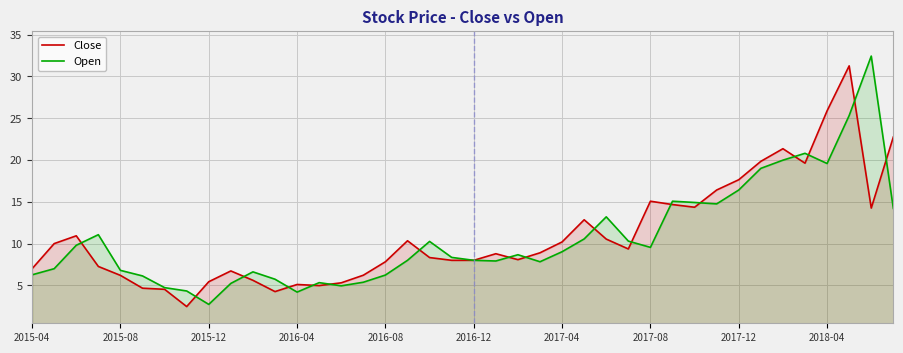

At how many categories does at least one series exceed 19?

7